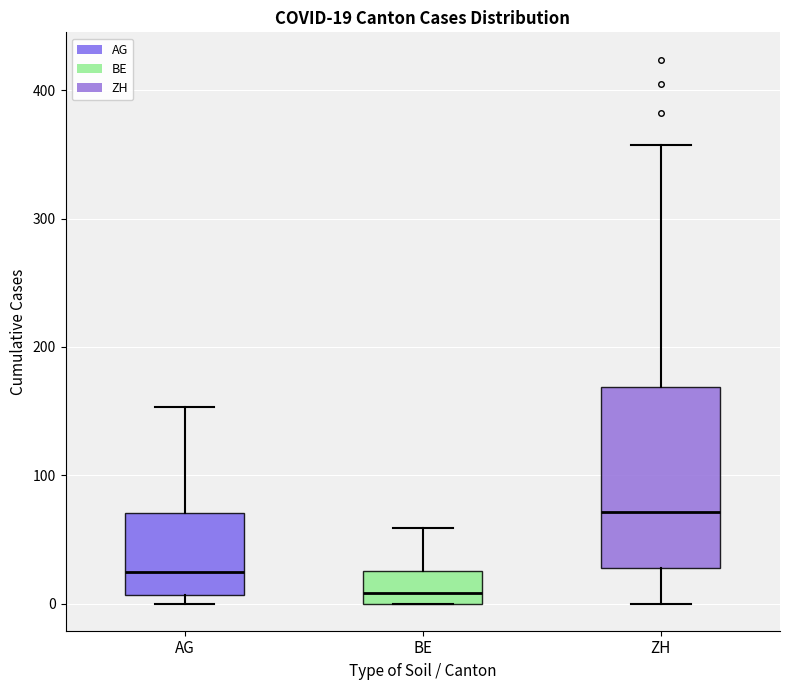

Comparing the boxes themselves (not the whiskers), which one is the tallest?

ZH